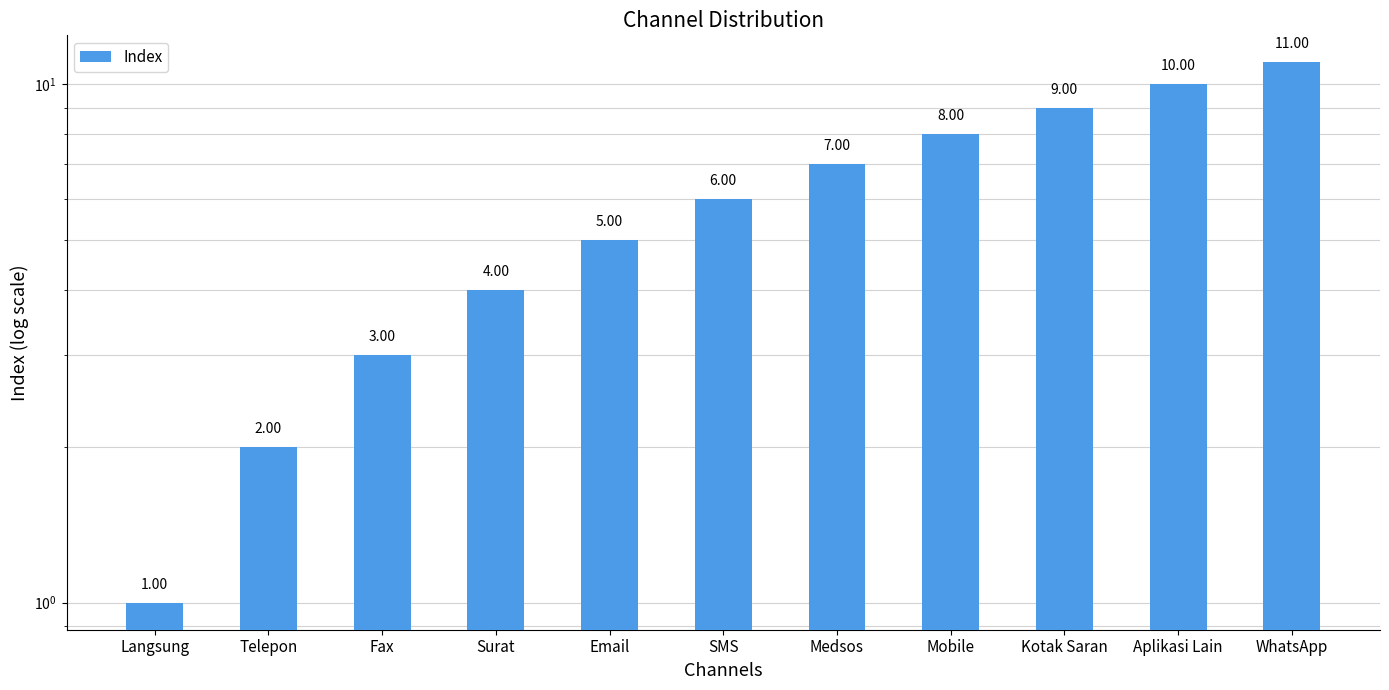

What is the label of the 11th bar from the right?

Langsung